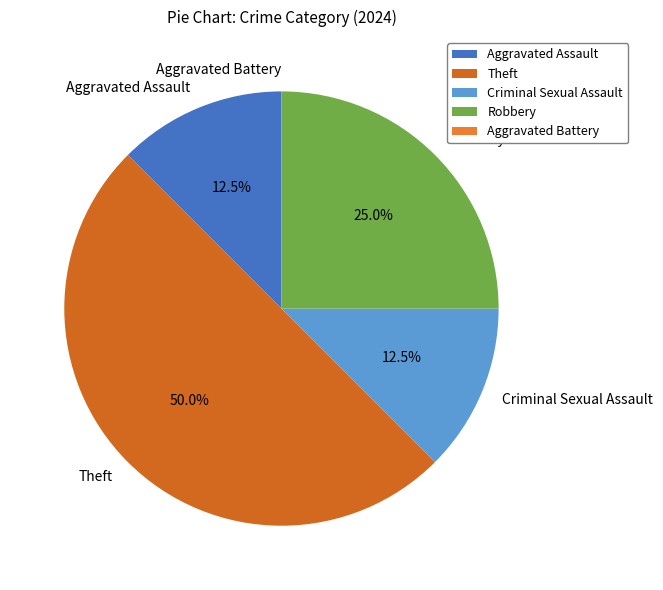

Between Theft and Robbery, which is larger?

Theft